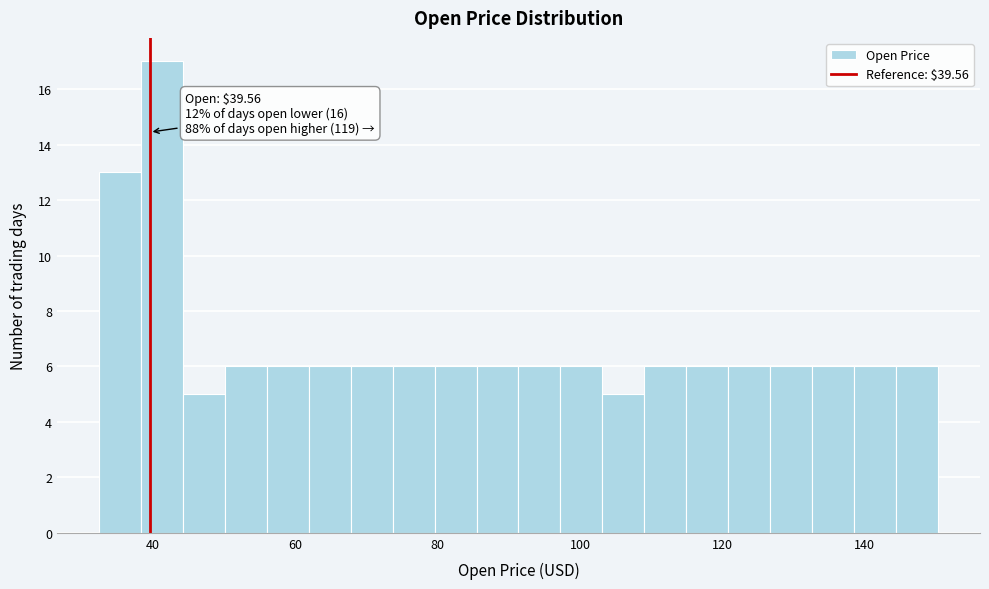

Read against the x-axis, roughly where is the centre of the tallest bar?

42